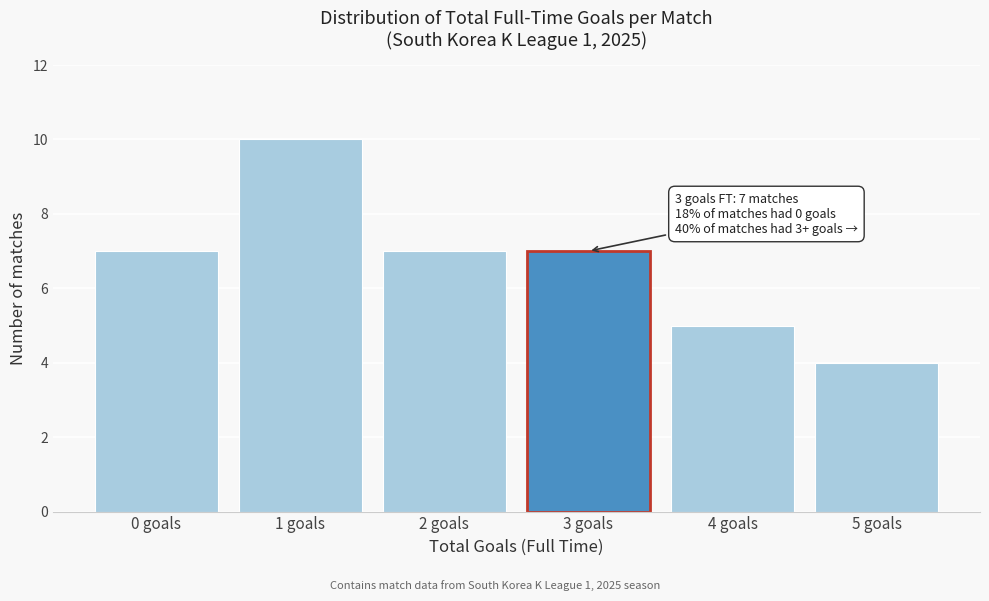

Reading right to left, transcribe all the data shown in this chart.

4	5	7	7	10	7